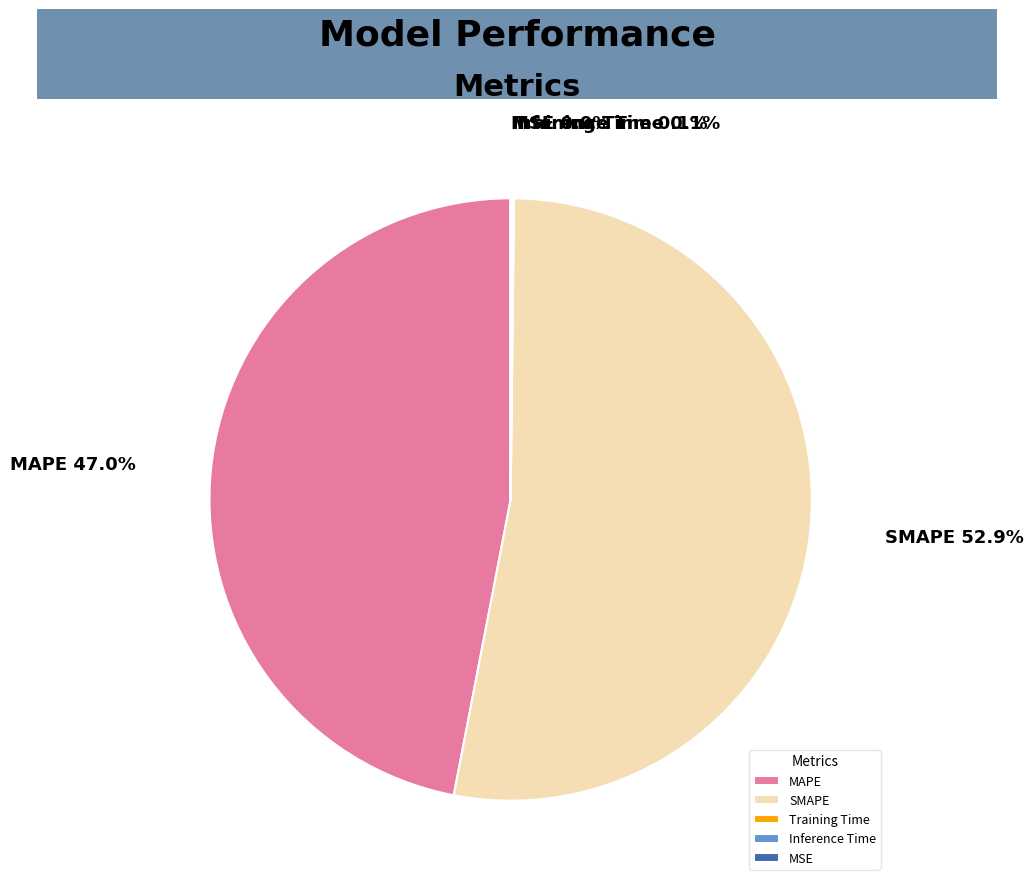

Does SMAPE account for over 50% of the chart?

Yes